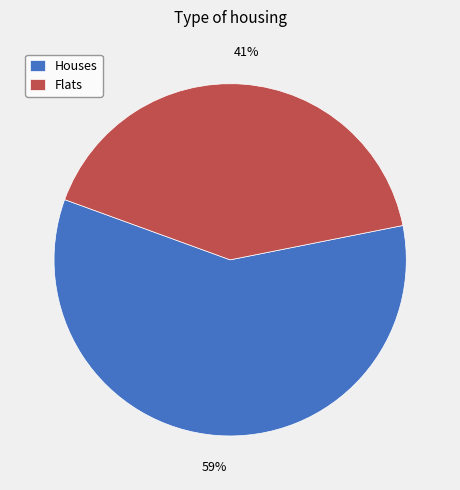

How many slices are in this pie chart?

2